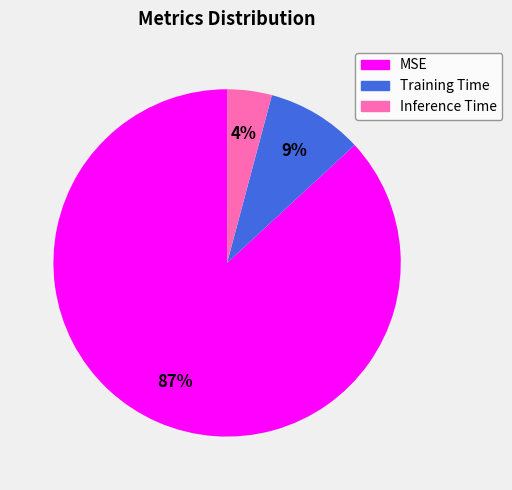

How many slices are in this pie chart?

3